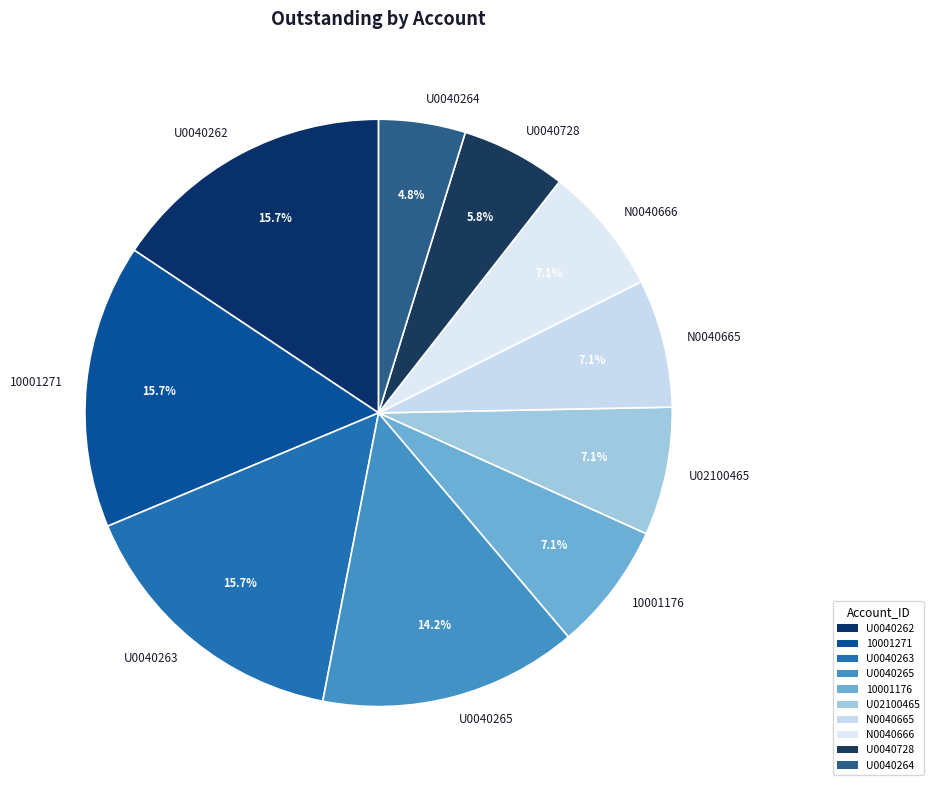

What is the ratio of the value at N0040666 to the value at U0040265?

0.5